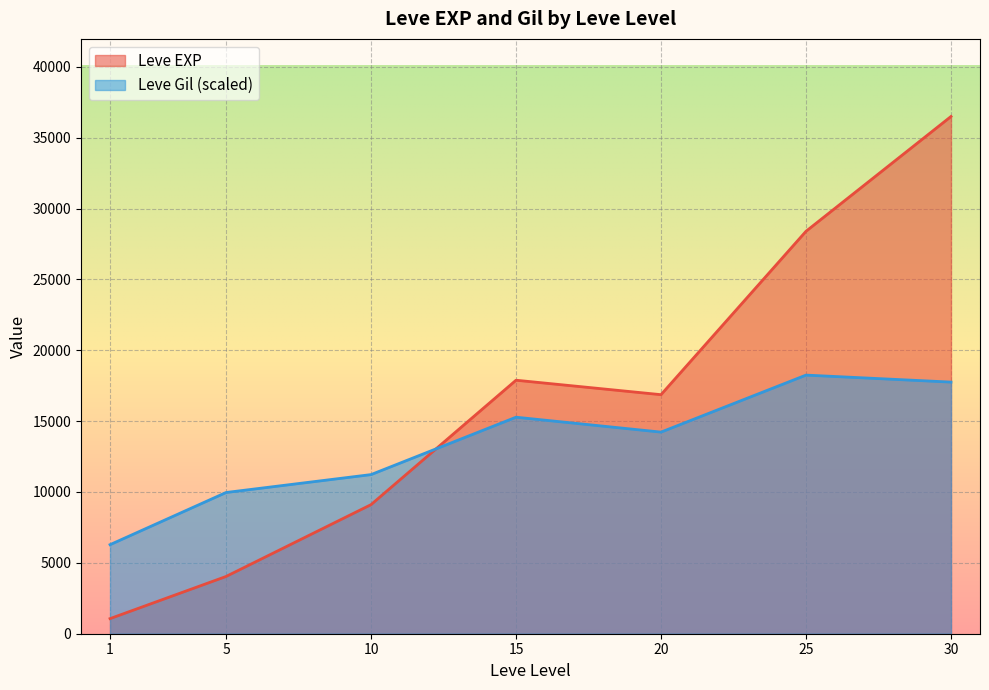

What are all the series names shown in the legend?

Leve EXP, Leve Gil (scaled)